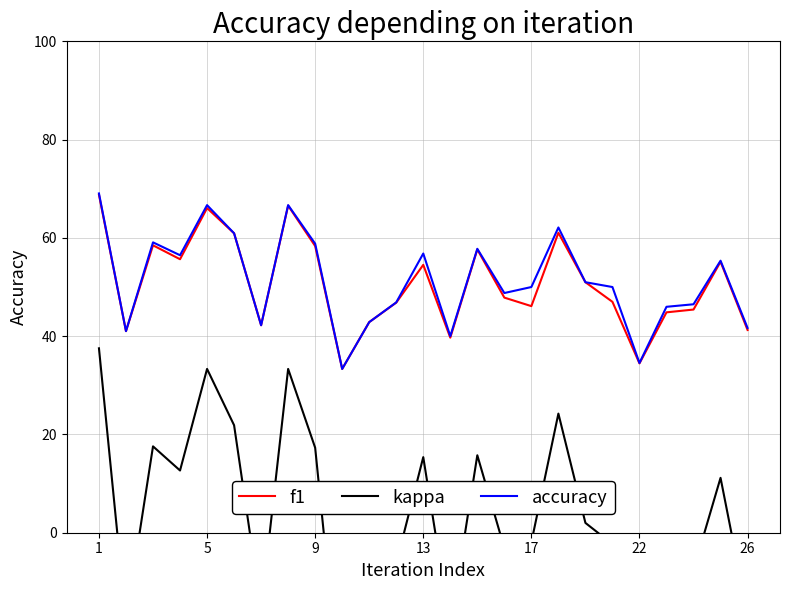

Is it true that accuracy equals 34.5 at 22?

True